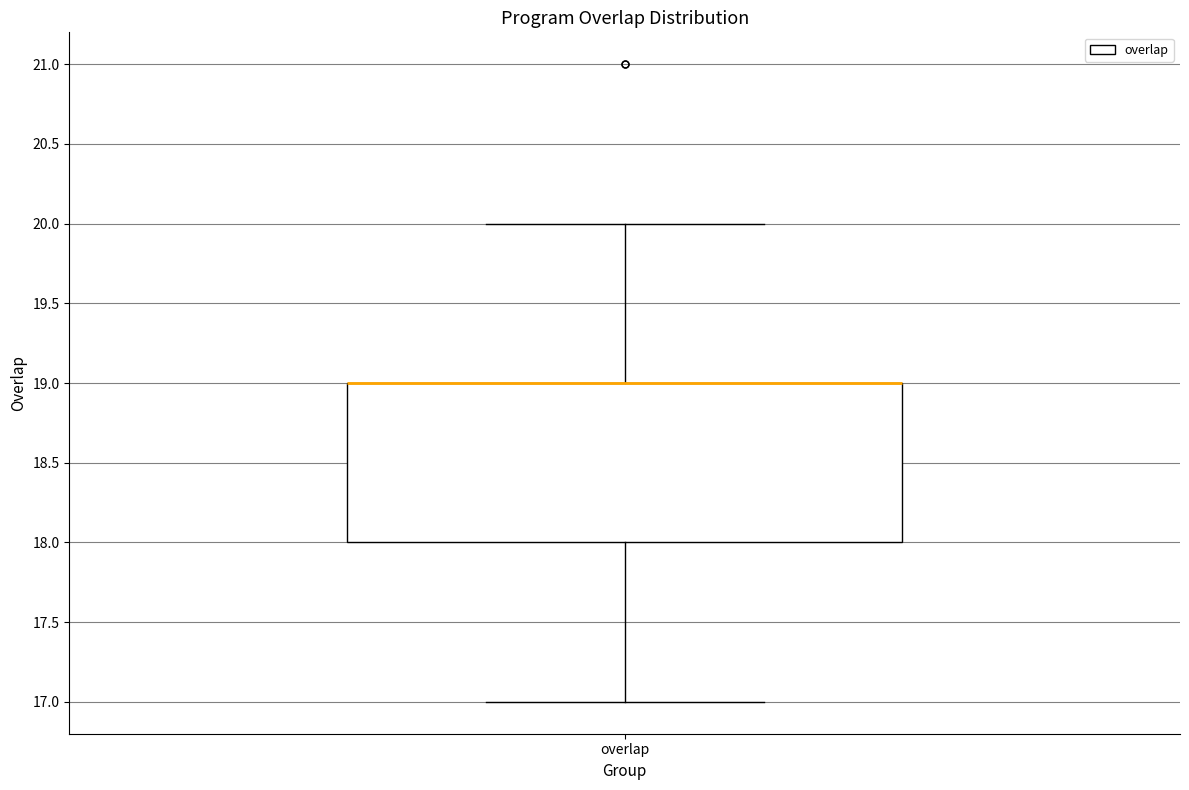

Transcribe this box plot: give where the median line is, the range the box spans, and where the two whiskers end, as read against the y-axis. The values are not printed on the chart, so give them approximately, as read against the axis.

median 19 (drawn on the box's upper edge), box 18 to 19, whiskers 17 to 20